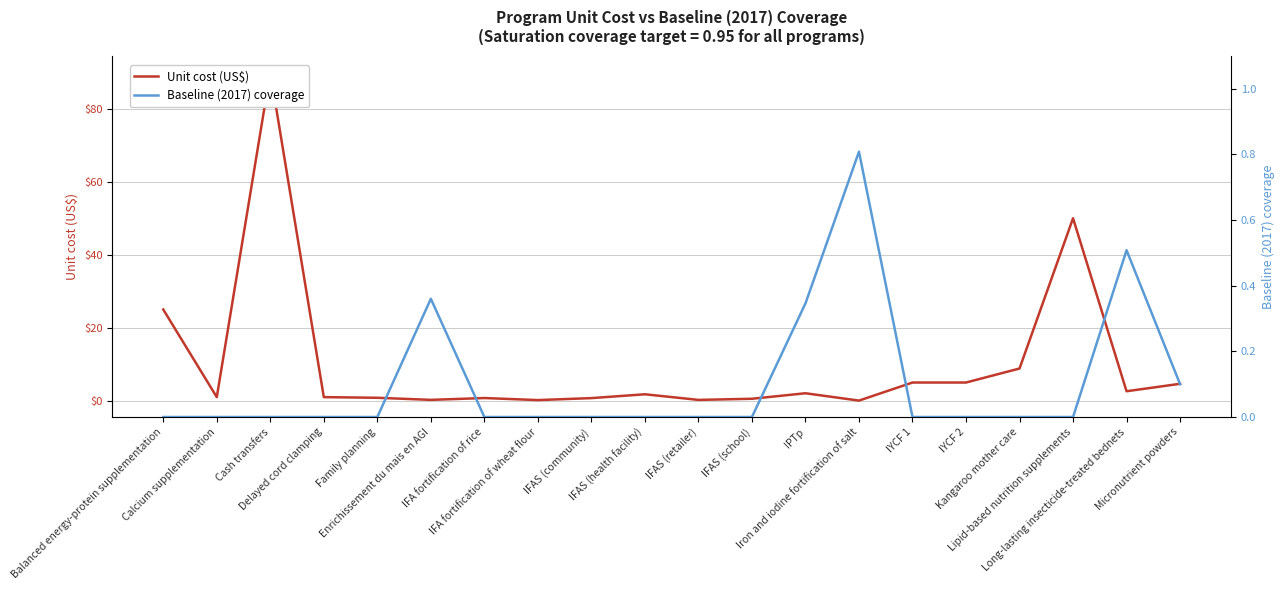

What is the label of the 9th point from the left?

IFAS (community)